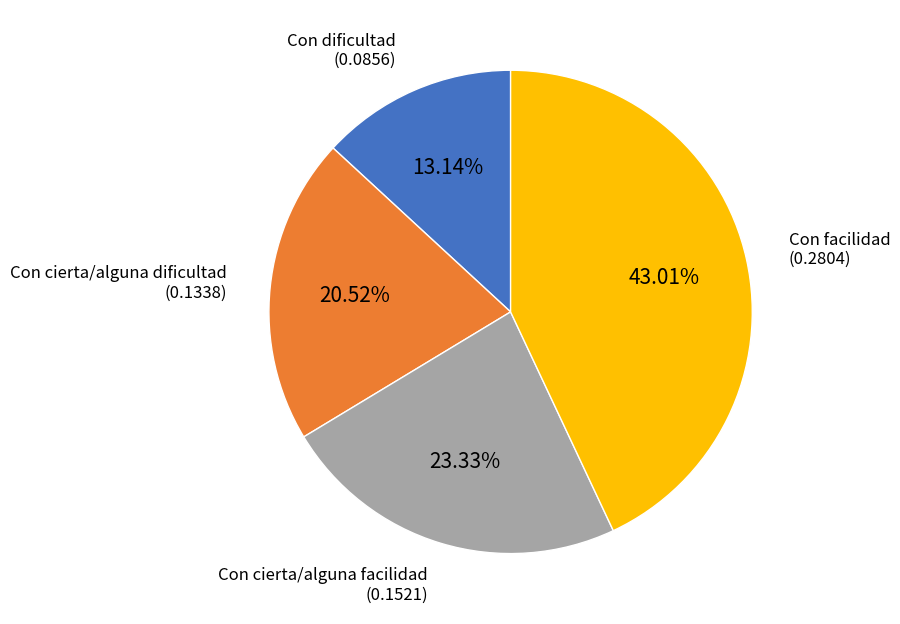

Is there any slice that represents more than half of the pie?

No